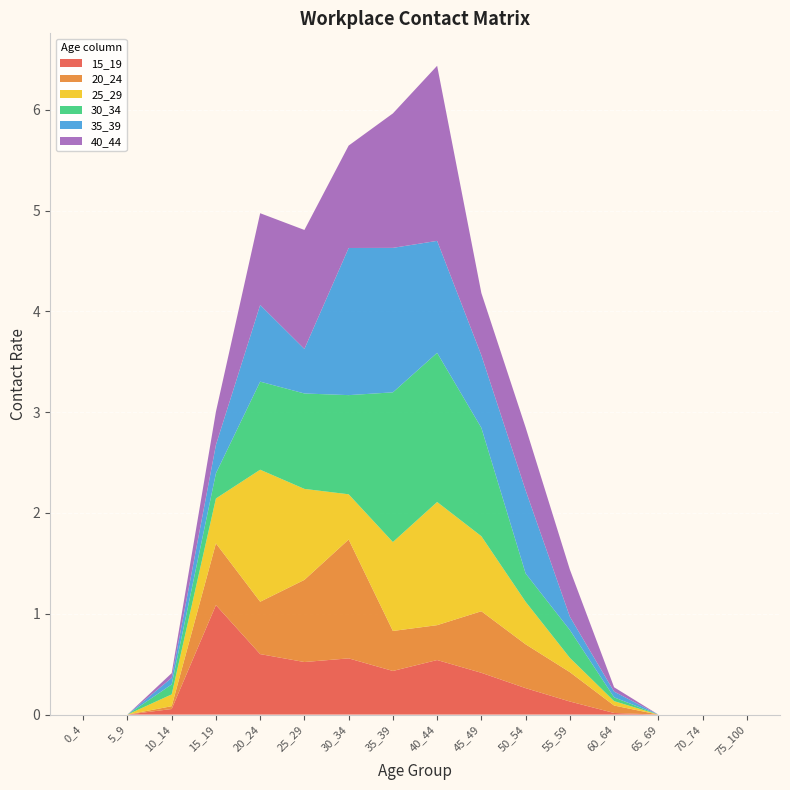

Reading right to left, list all the values displayed in this chart.

15_19: 0.0	0.0	0.0	0.0	0.1	0.3	0.4	0.5	0.4	0.6	0.5	0.6	1.1	0.1	0.0	0.0
20_24: 0.0	0.0	0.0	0.1	0.3	0.4	0.6	0.3	0.4	1.2	0.8	0.5	0.6	0.0	0.0	0.0
25_29: 0.0	0.0	0.0	0.0	0.1	0.4	0.7	1.2	0.9	0.4	0.9	1.3	0.4	0.1	0.0	0.0
30_34: 0.0	0.0	0.0	0.0	0.3	0.3	1.1	1.5	1.5	1.0	0.9	0.9	0.2	0.1	0.0	0.0
35_39: 0.0	0.0	0.0	0.1	0.1	0.8	0.7	1.1	1.4	1.5	0.4	0.8	0.3	0.1	0.0	0.0
40_44: 0.0	0.0	0.0	0.0	0.5	0.6	0.6	1.7	1.3	1.0	1.2	0.9	0.3	0.0	0.0	0.0